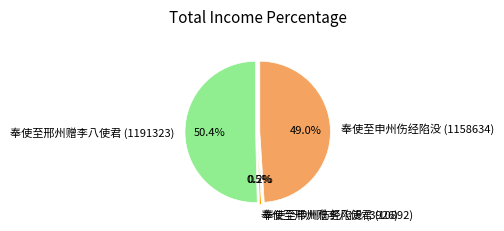

Rank the categories by value from lowest to highest.

奉使至申州伤经陷没 (3926), 奉使至邢州赠李八使君 (10892), 奉使至申州伤经陷没 (1158634), 奉使至邢州赠李八使君 (1191323)